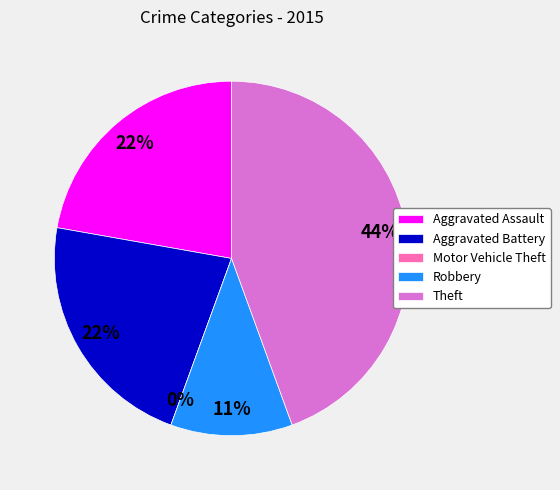

What is the total percentage of Robbery and Aggravated Battery?

33.3%